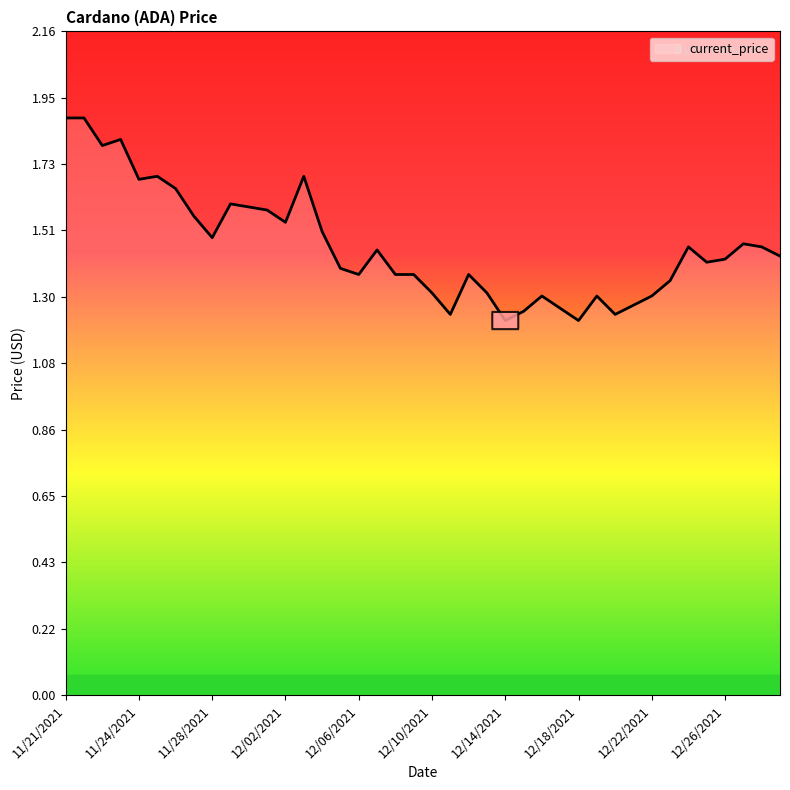

What is the difference between the maximum and minimum values?

0.7